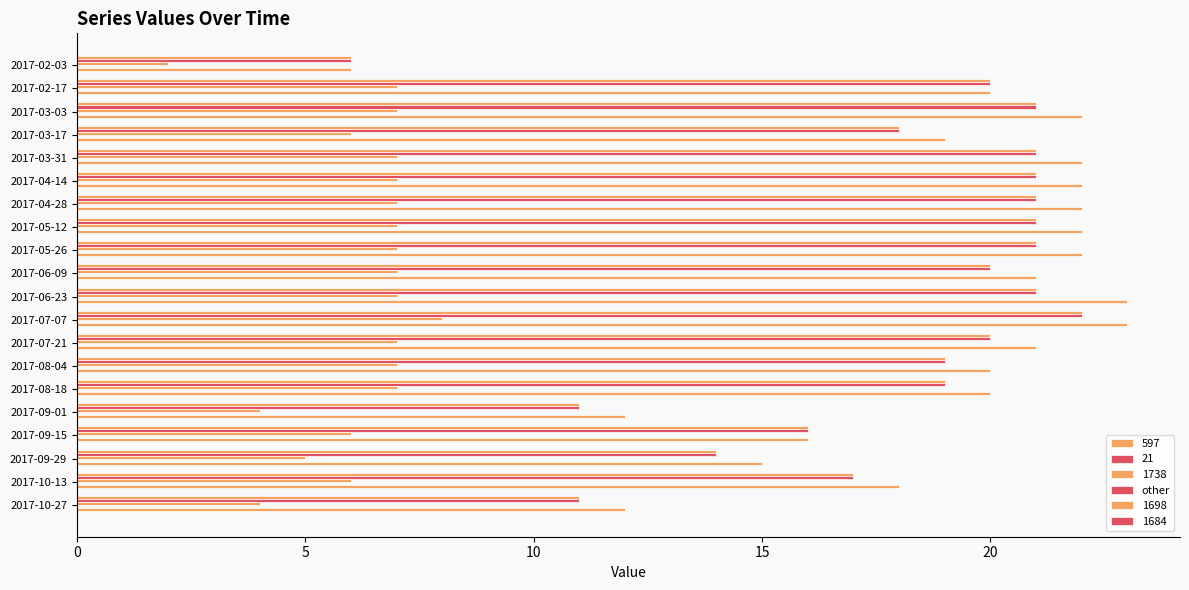

What is the highest value of the 597 series?

22